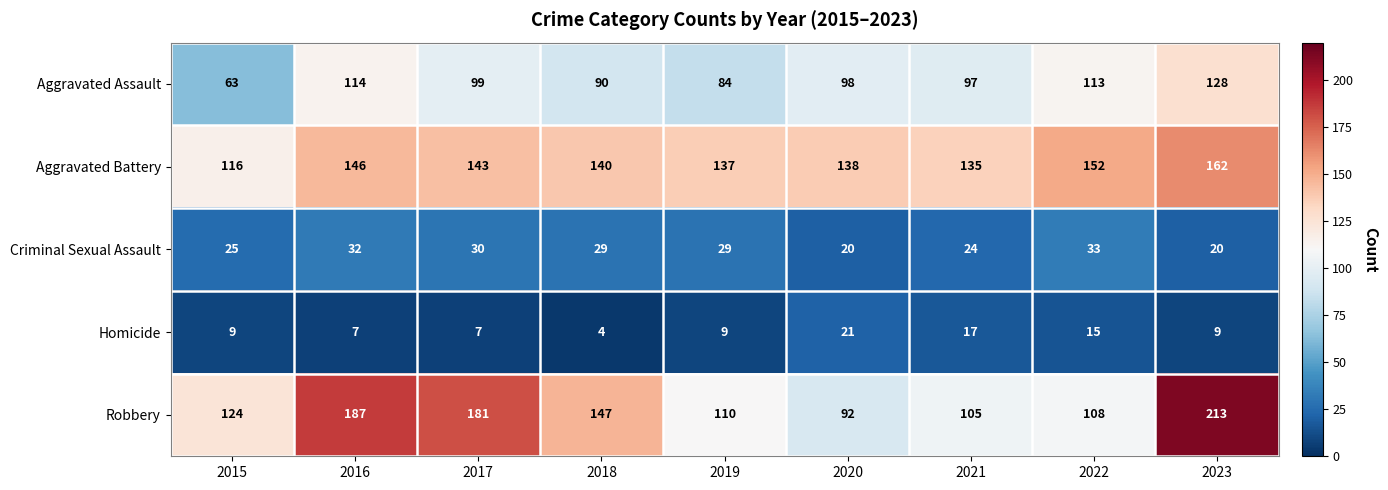

What is the difference between the Robbery values at 2019 and 2021?

5